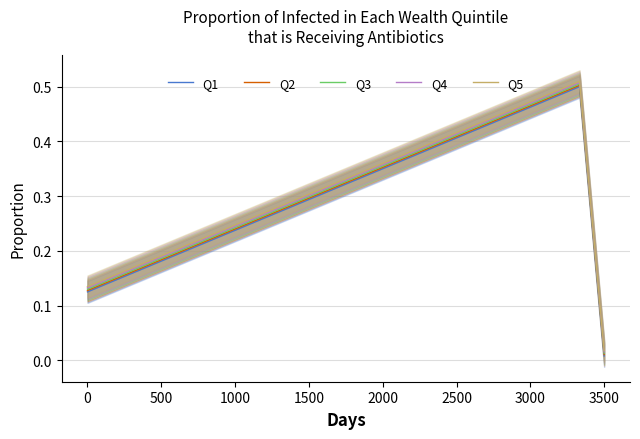

The value of Q3 at 0 is 0.2. True or false?

False